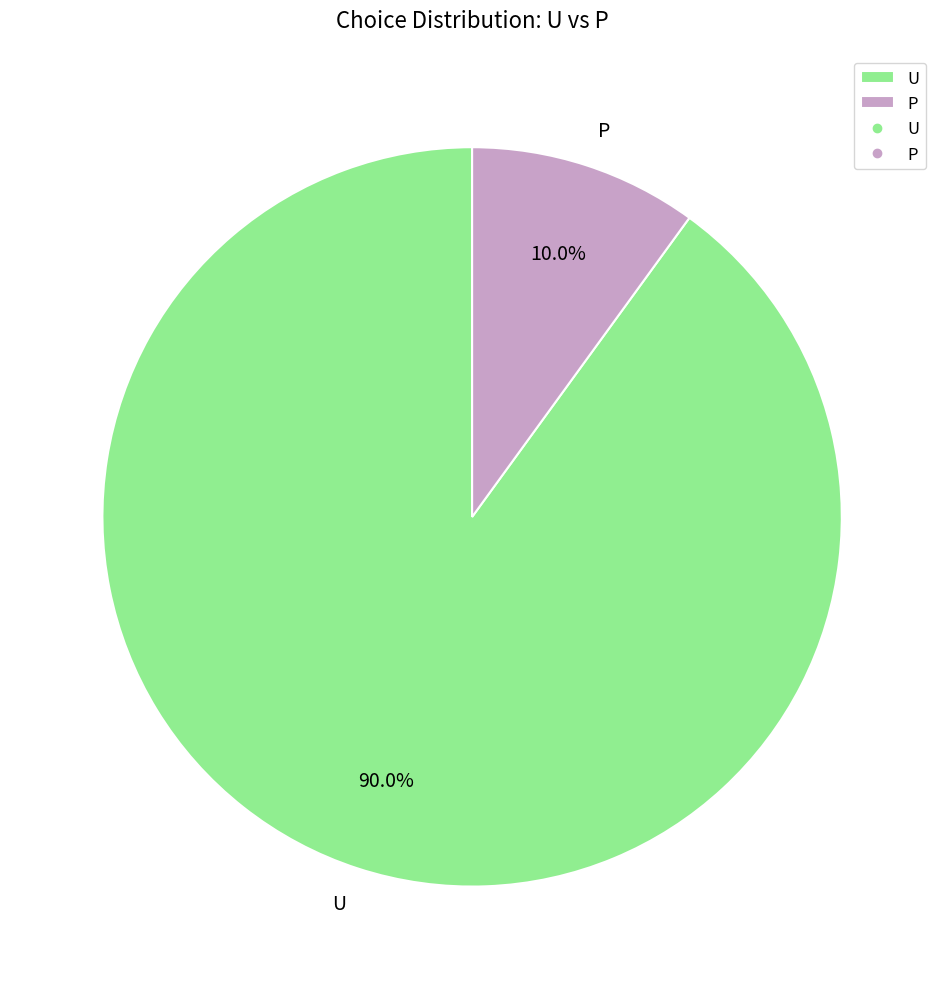

What is the ratio of the value at P to the value at U?

0.1